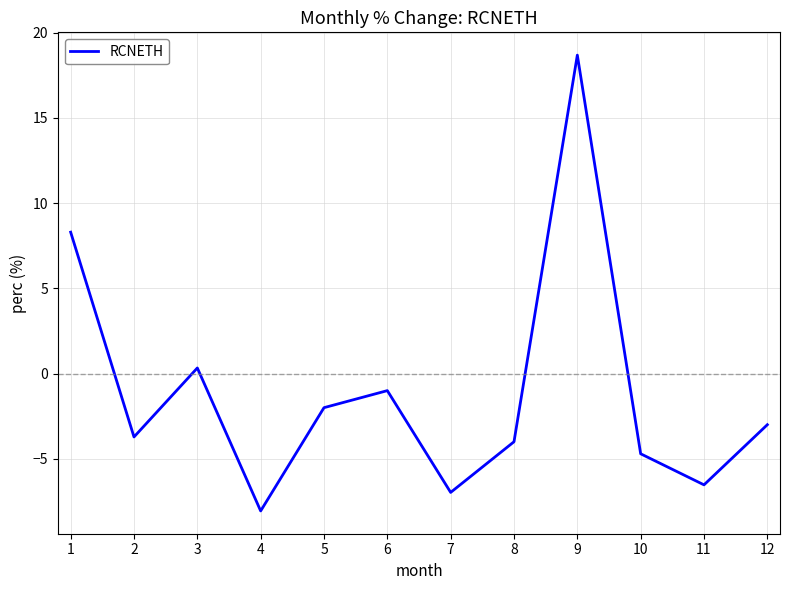

List the labels in order of value, smallest first.

4, 7, 11, 10, 8, 2, 12, 5, 6, 3, 1, 9